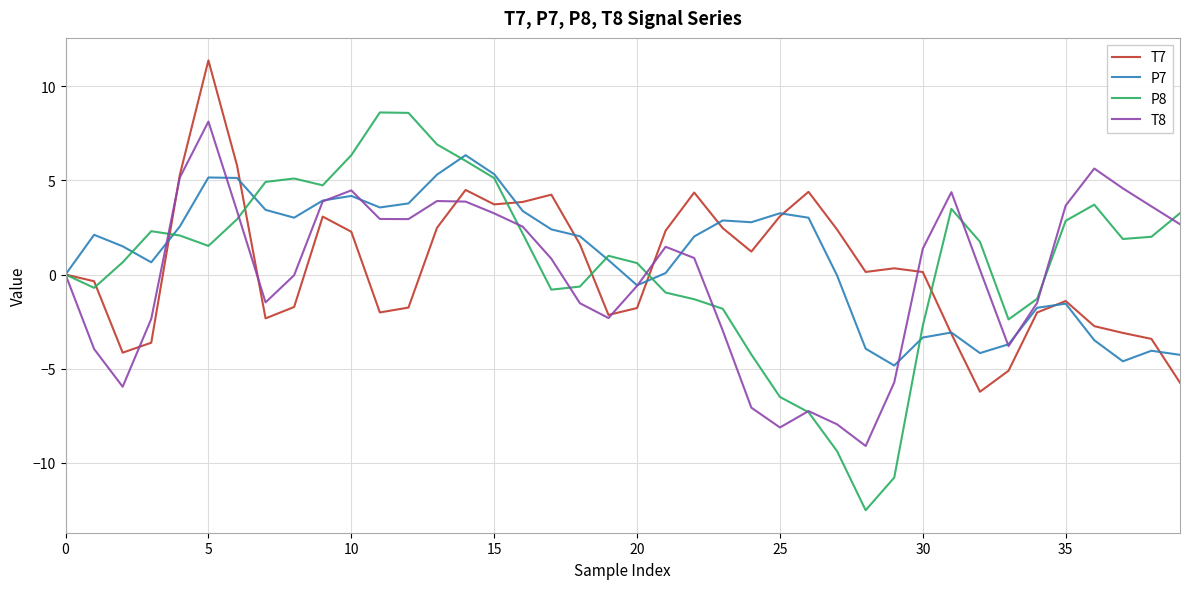

What is the lowest value of the T8 series?

-9.1